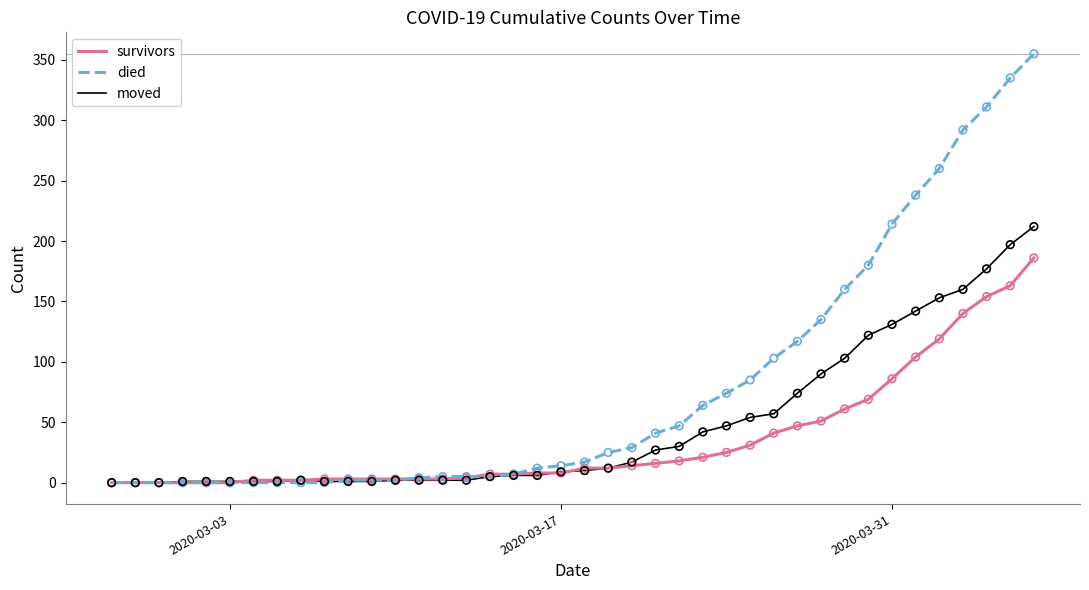

At how many categories does at least one series exceed 281?

4